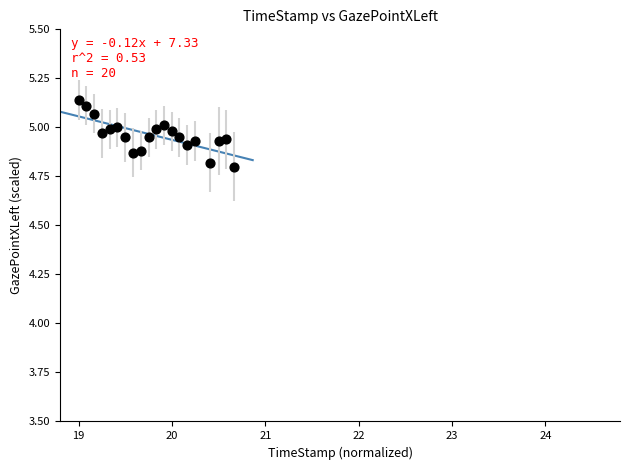

What is the range of Y values (max minus min)?

0.3